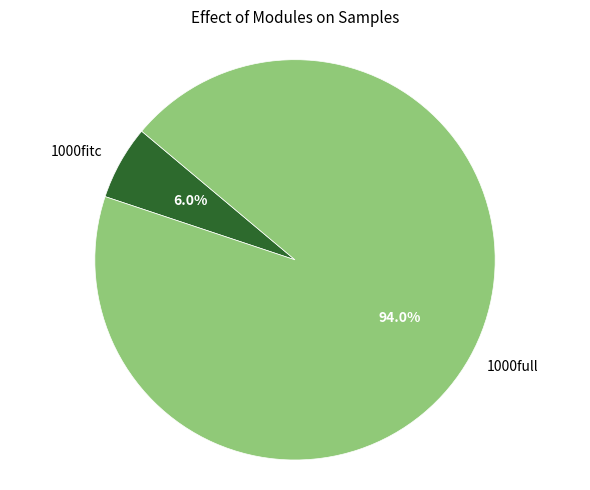

What is the smallest slice in the pie chart?

1000fitc